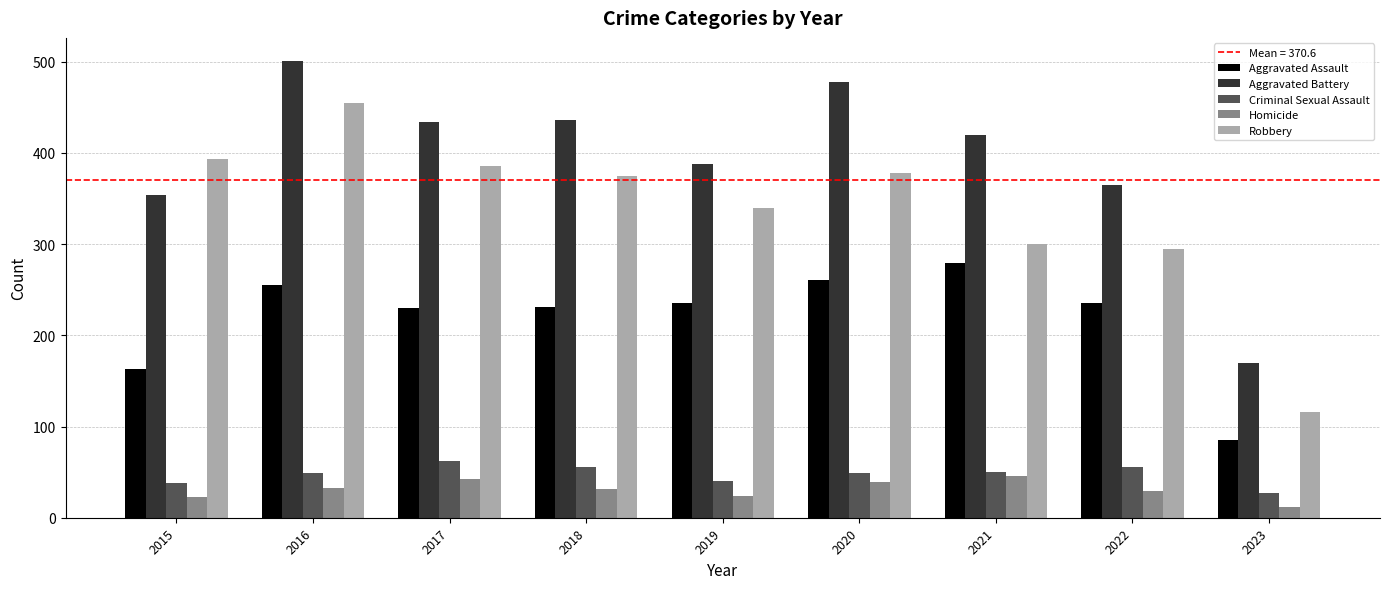

Rank the series by their maximum value, from highest to lowest.

Aggravated Battery, Robbery, Aggravated Assault, Criminal Sexual Assault, Homicide